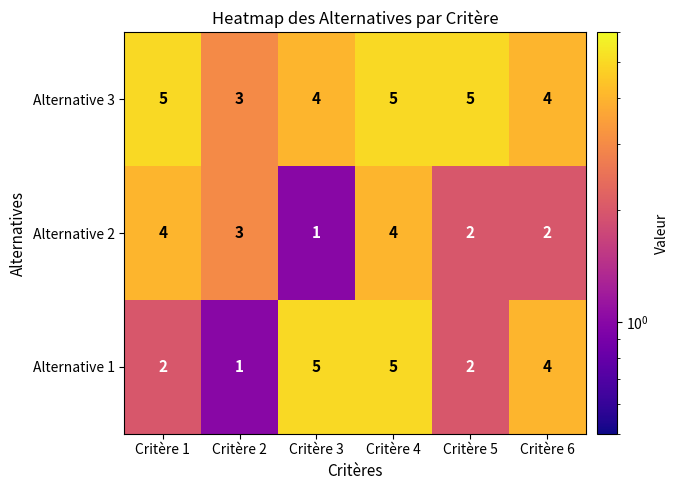

The value of Alternative 2 at Critère 3 is 2. True or false?

False